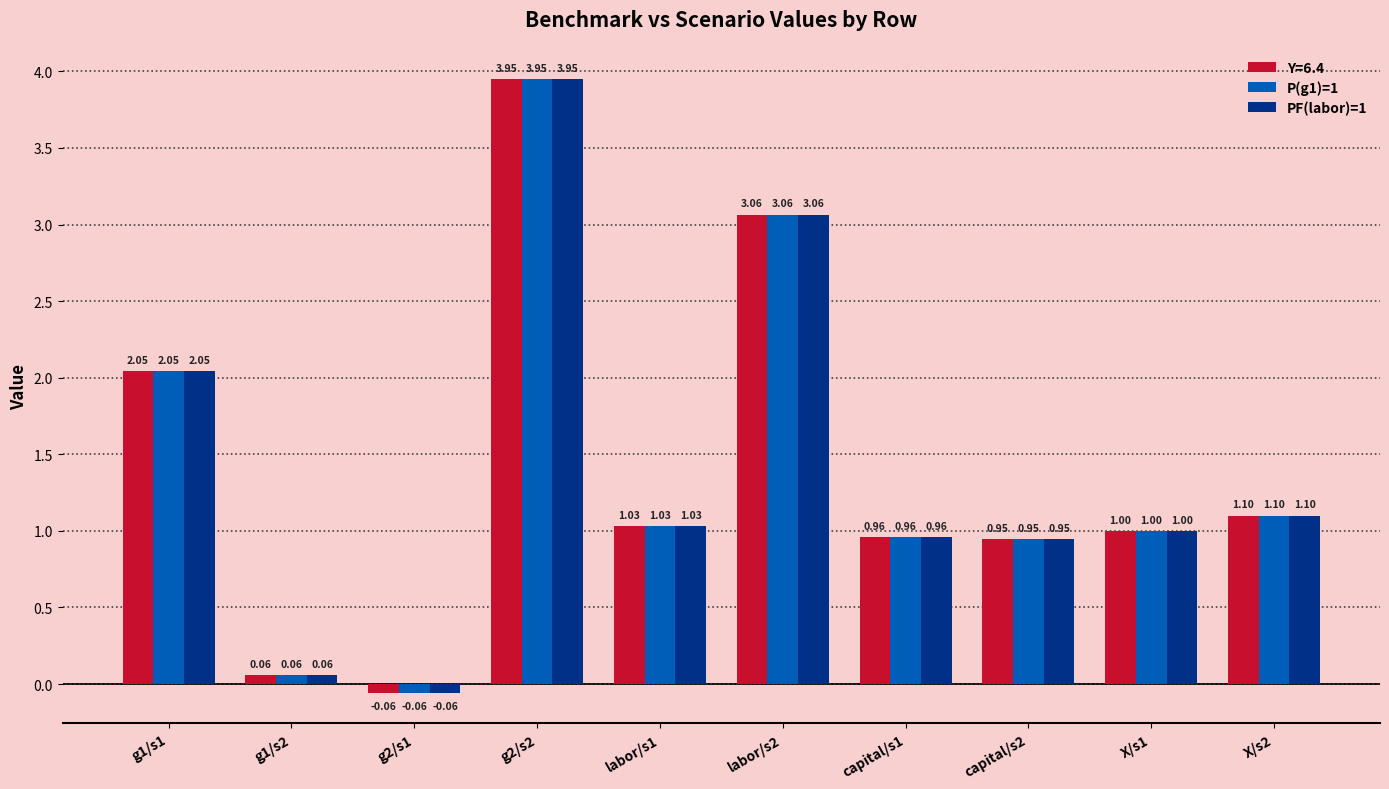

Is the value of Y=6.4 at labor/s2 greater than the value of PF(labor)=1 at g2/s1?

Yes